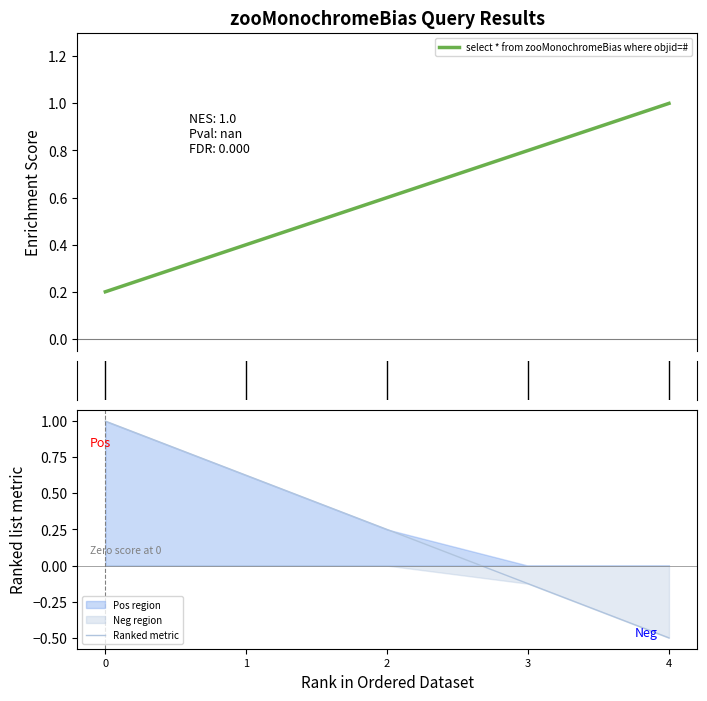

Which has a higher value, 3 or 1?

3